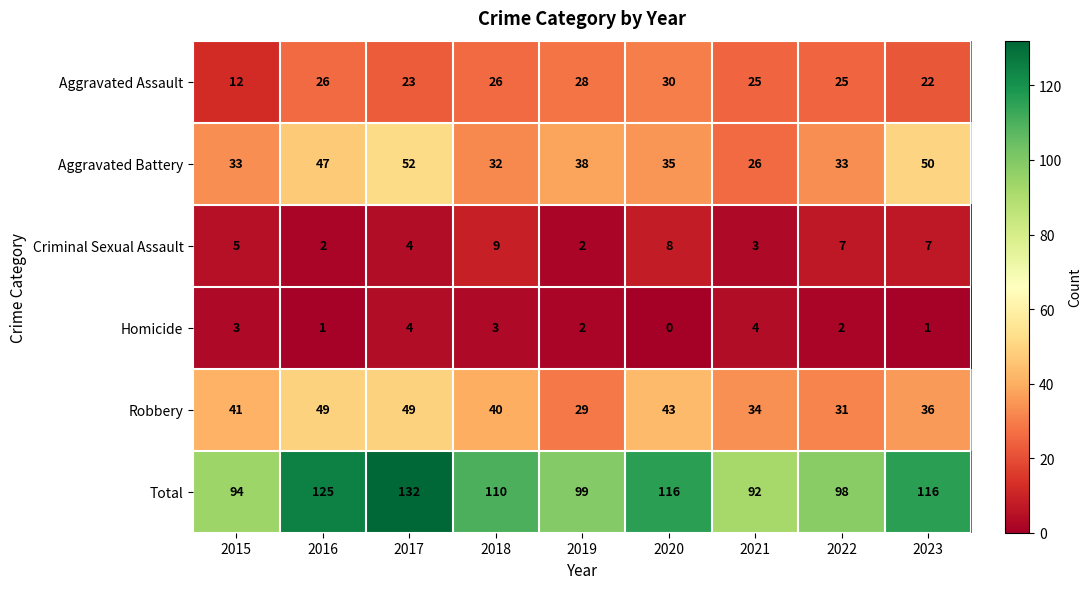

Rank the series by their maximum value, from highest to lowest.

Total, Aggravated Battery, Robbery, Aggravated Assault, Criminal Sexual Assault, Homicide